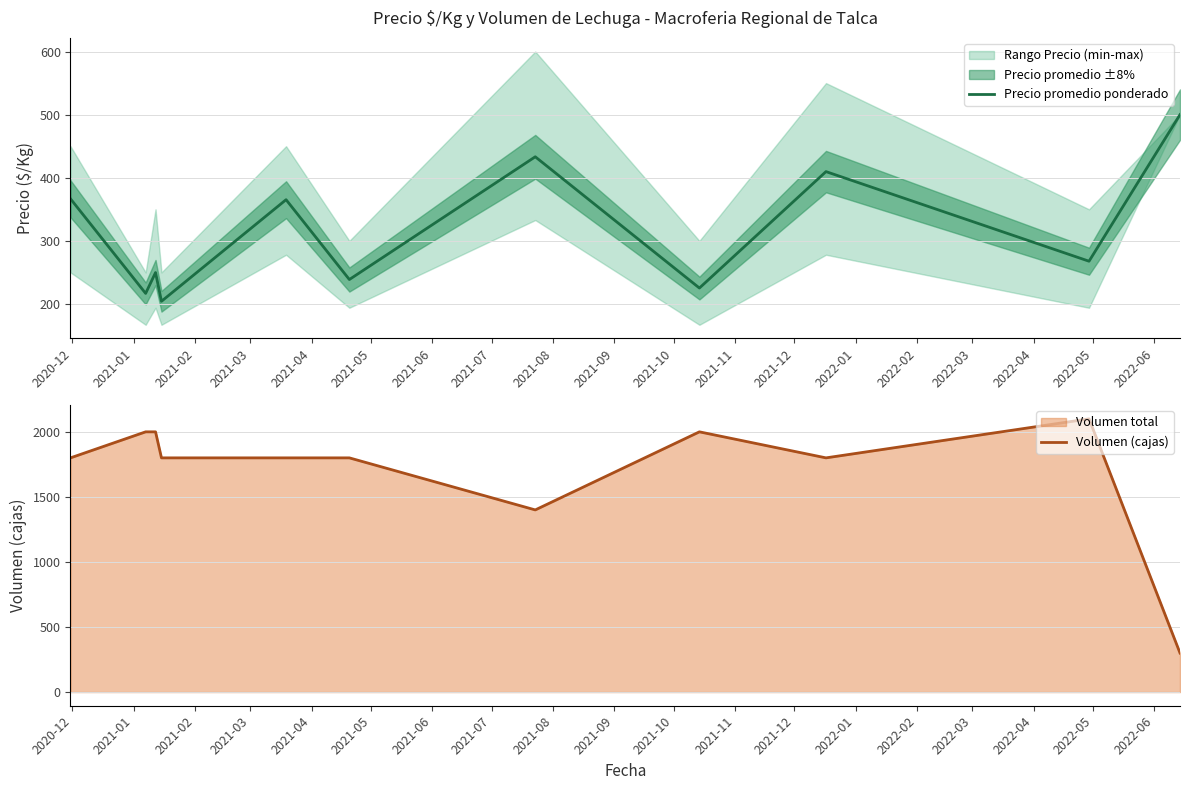

What is the highest value of the Volumen (cajas) series?

2100